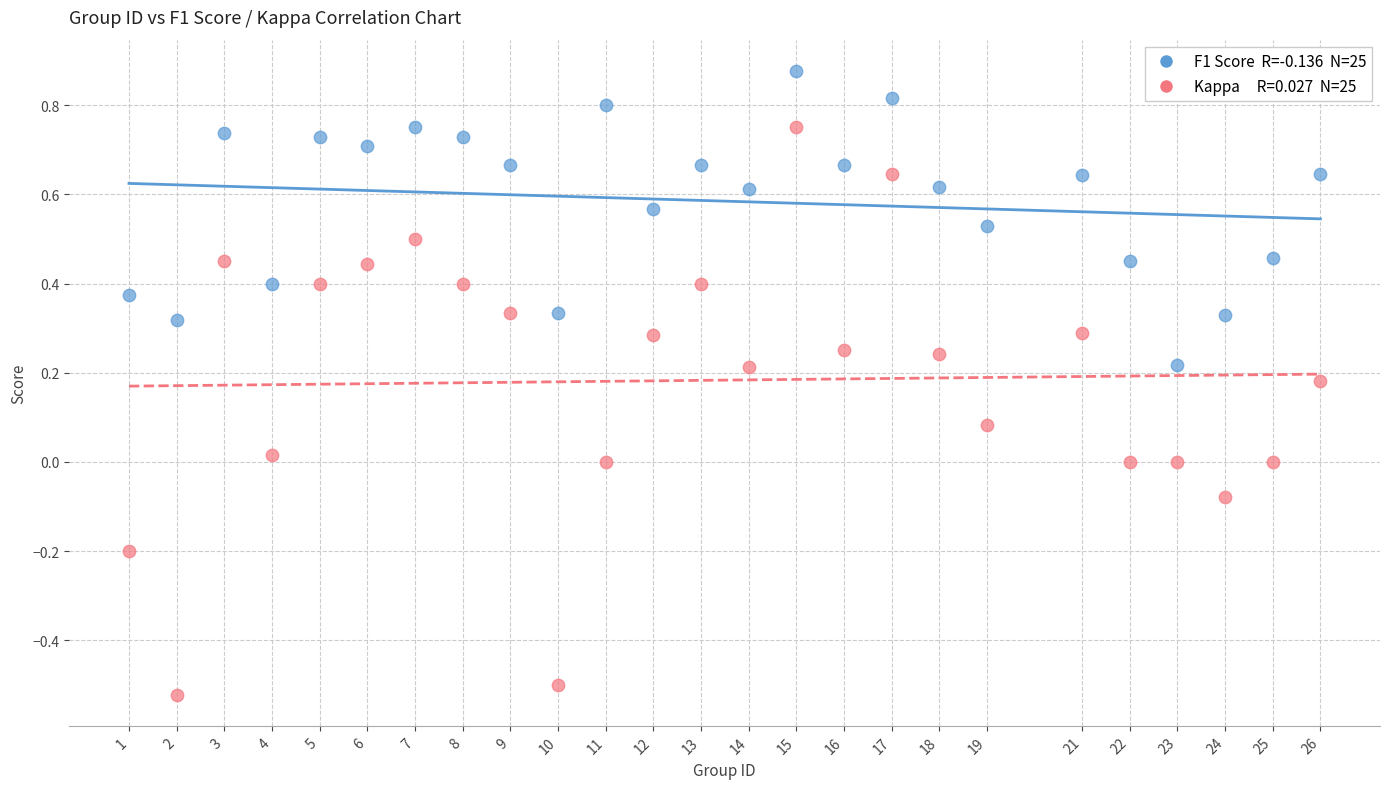

Across all data points, what is the range of Y values (max minus min)?

1.4